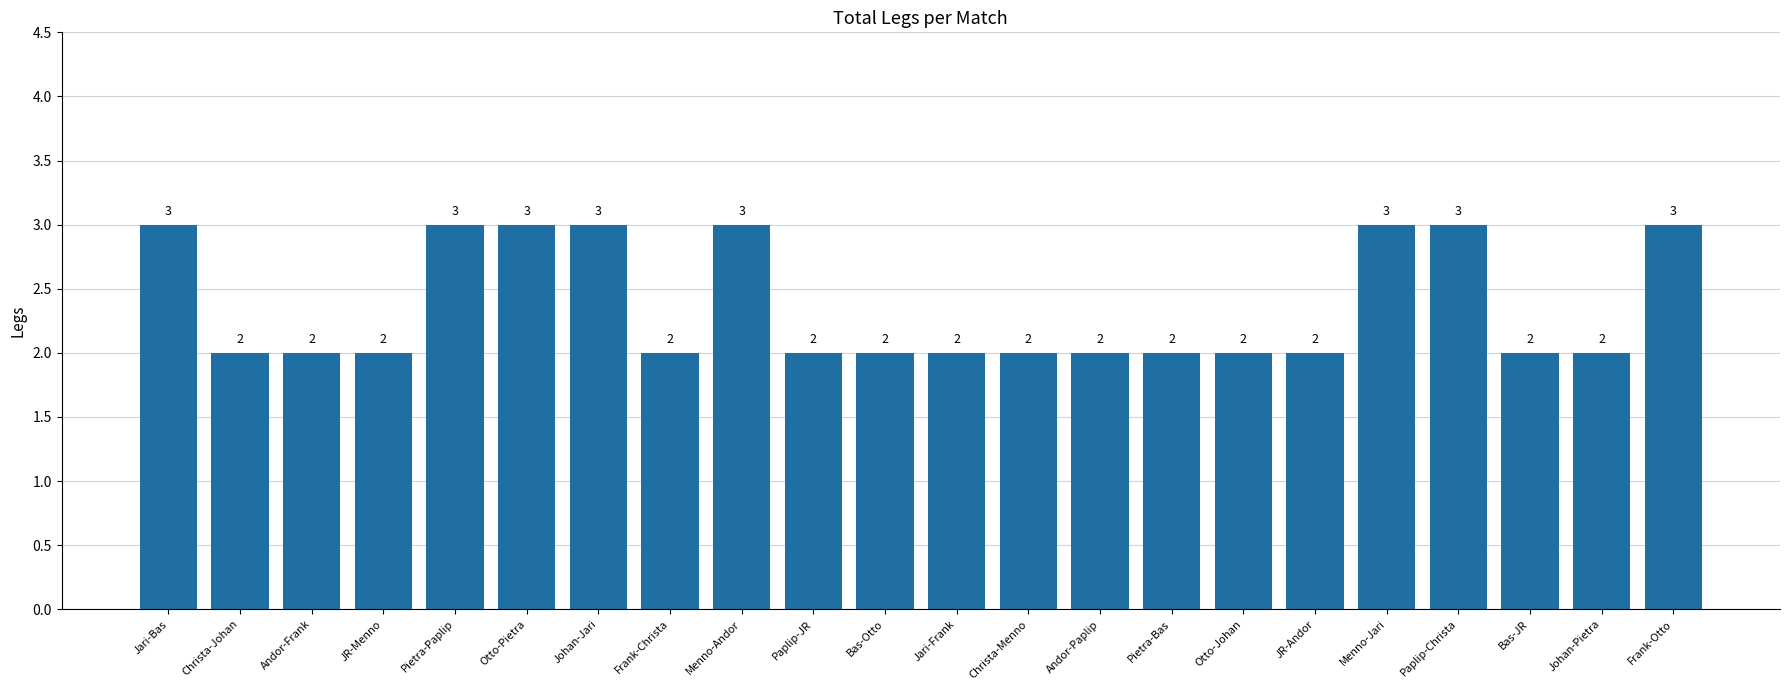

What is the average value?

2